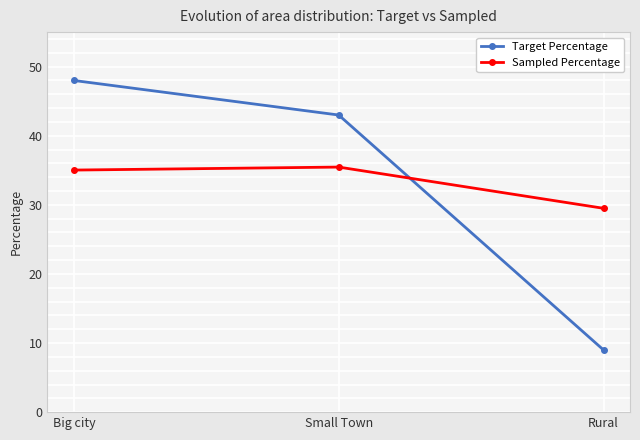

Which category has the lowest value across all series?

Rural